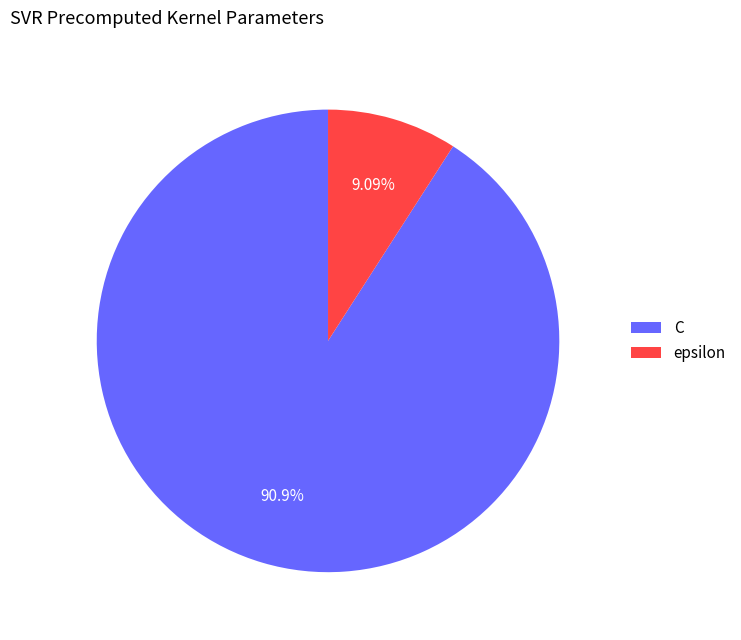

What percentage do C and epsilon together represent?

100.0%